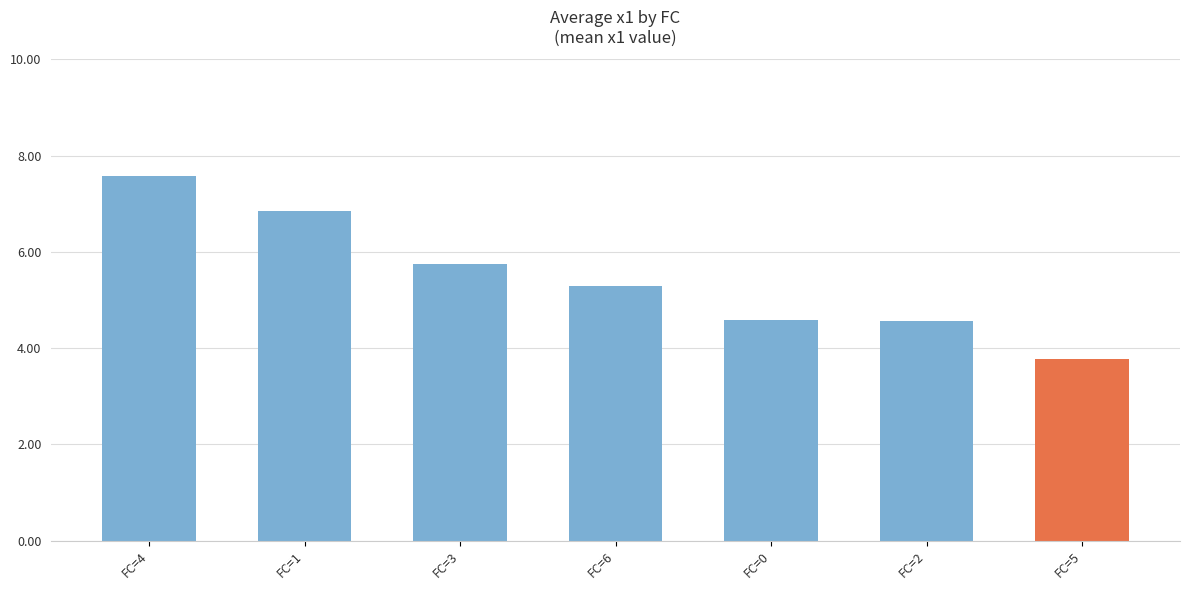

Where is the data nearest to the value 5?

FC=6